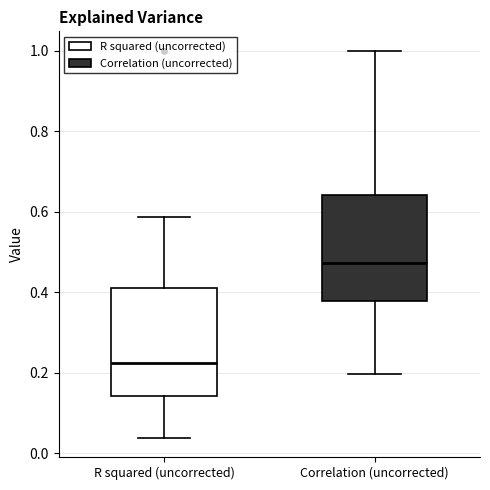

Where does the lower whisker of the box for R squared (uncorrected) end on the y-axis? The values are not printed on the chart, so give them approximately, as read against the axis.

0.04